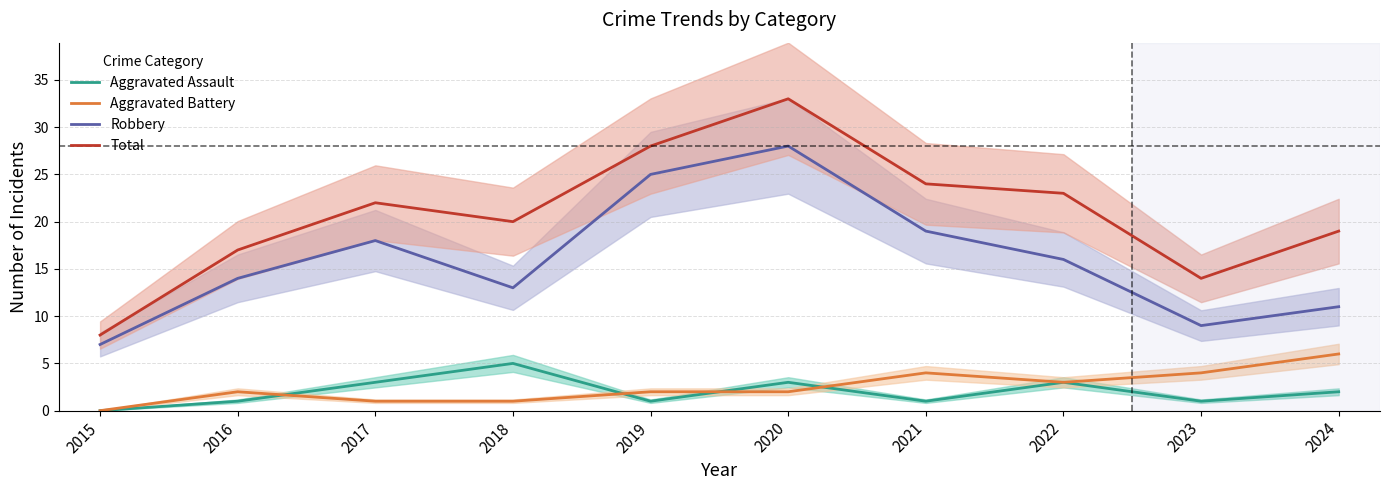

At which label is Aggravated Assault closest to 2?

2024